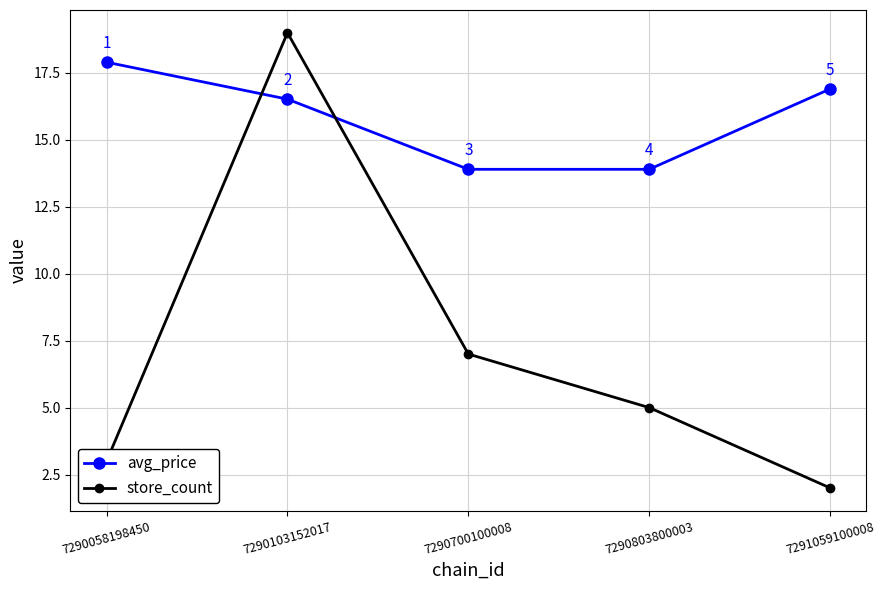

True or false: store_count and avg_price intersect in this chart.

True